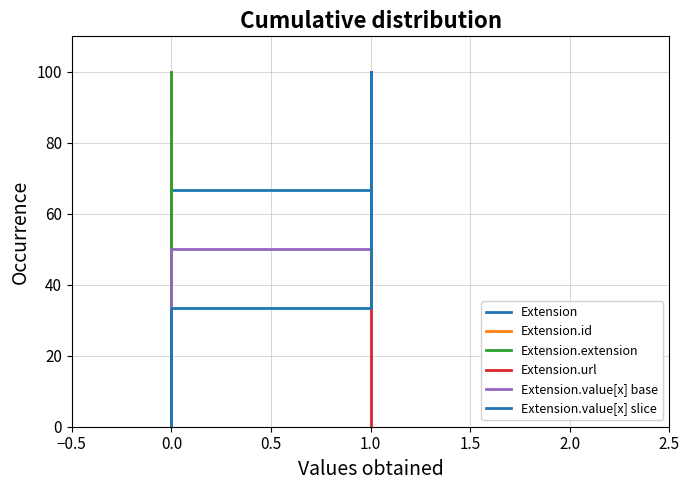

True or false: Extension.extension and Extension.value[x] slice cross at least once.

False